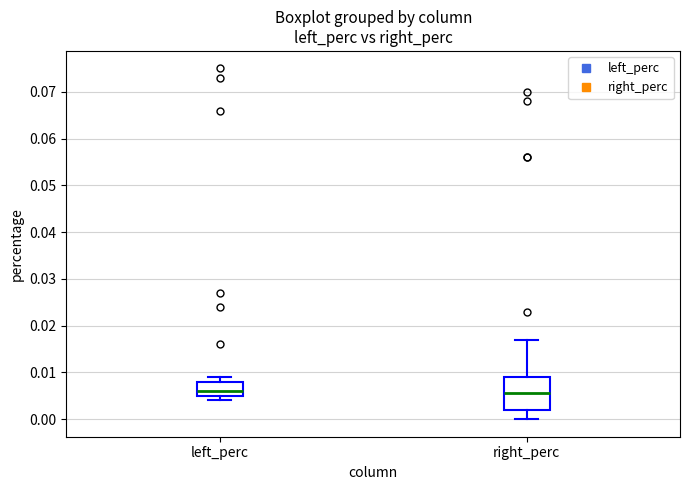

Where does the lower whisker of the box for right_perc end on the y-axis? The values are not printed on the chart, so give them approximately, as read against the axis.

0.000